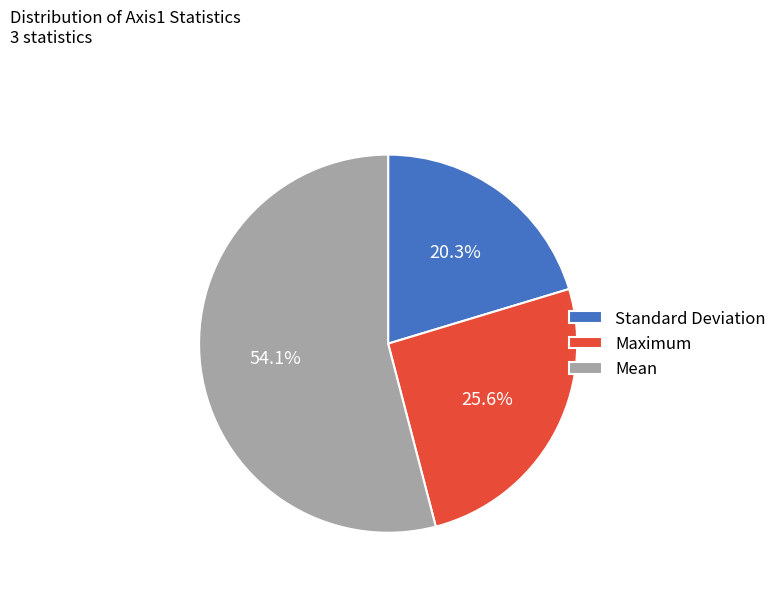

Does any single category account for the majority?

Yes